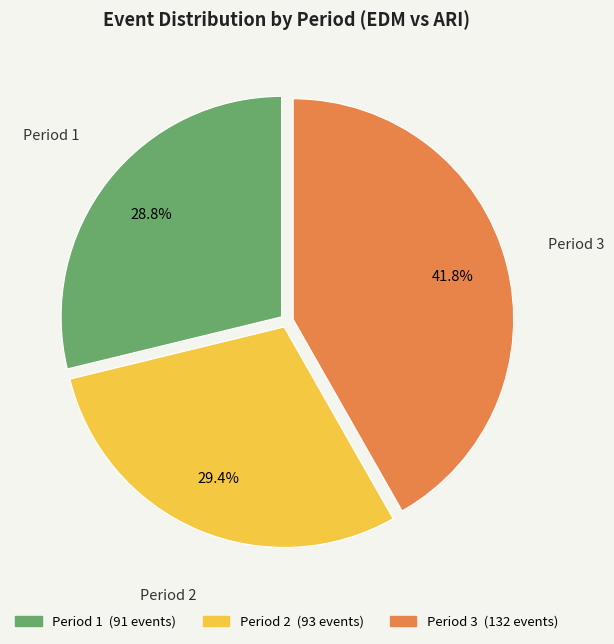

Is there any slice that represents more than half of the pie?

No